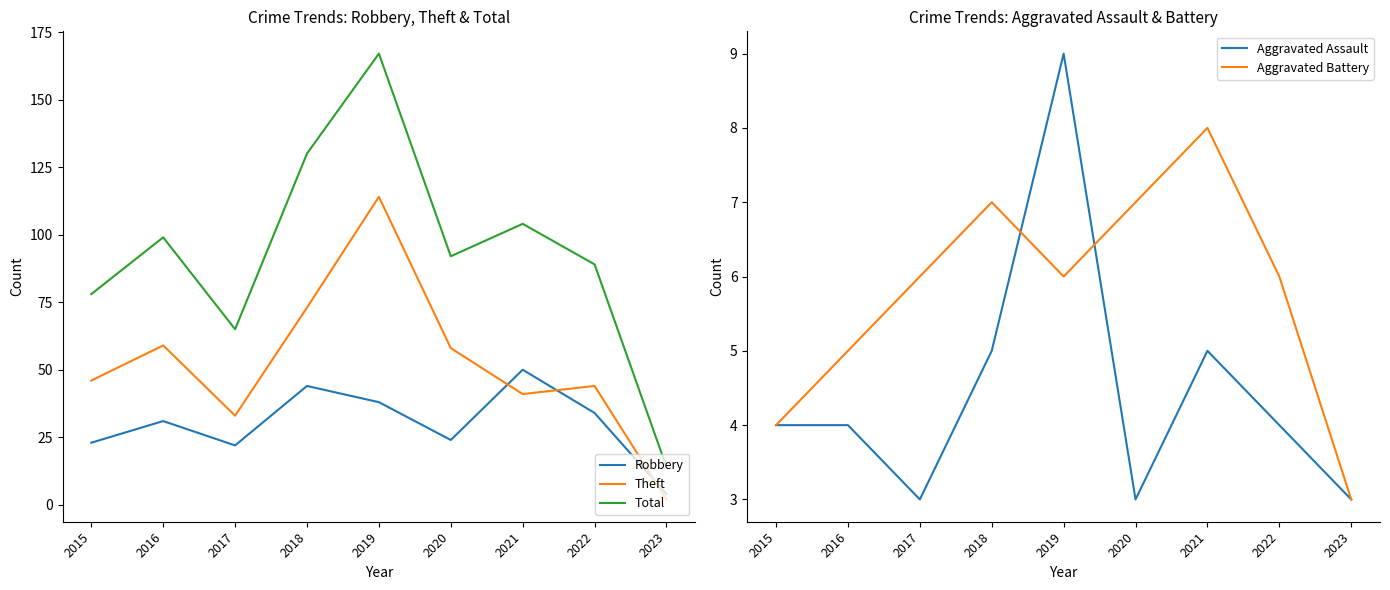

What is the difference between the highest and lowest values at 2022?

85